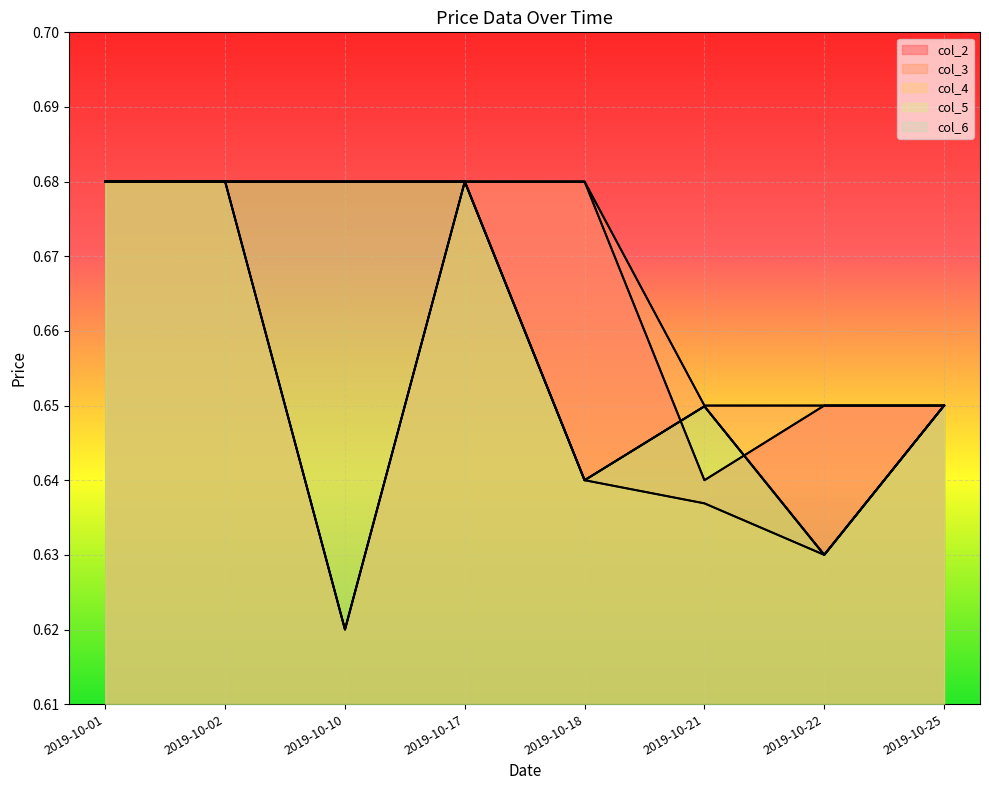

True or false: col_2 and col_4 cross at least once.

False